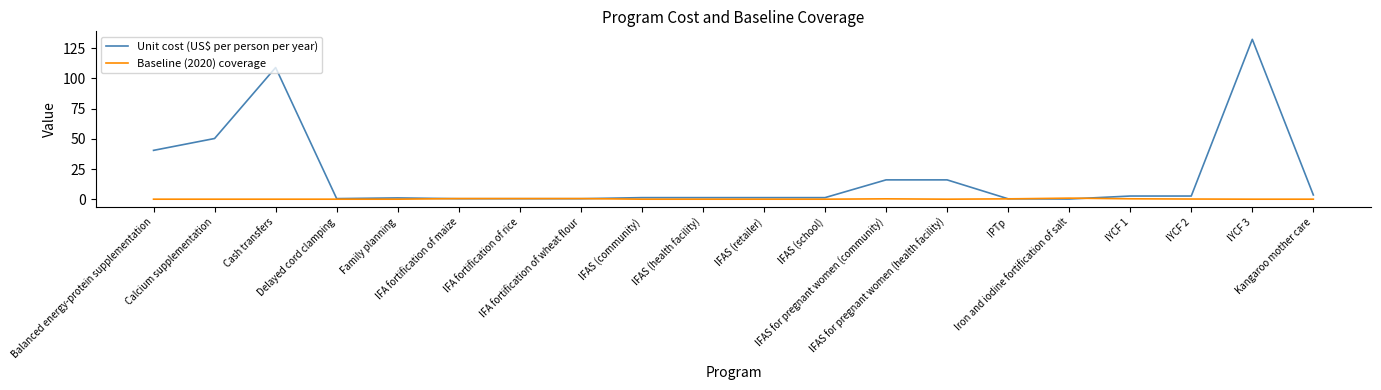

Which series has the widest spread of values?

Unit cost (US$ per person per year)